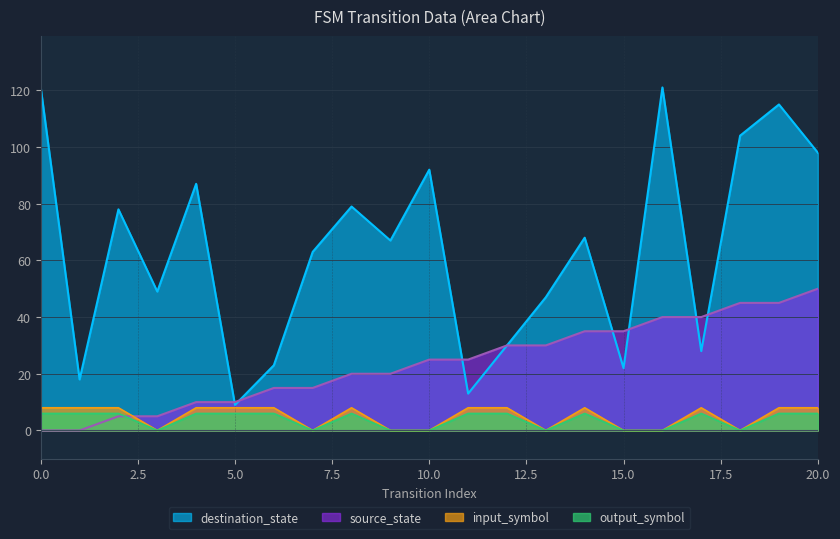

Which series has the largest total across all categories?

destination_state